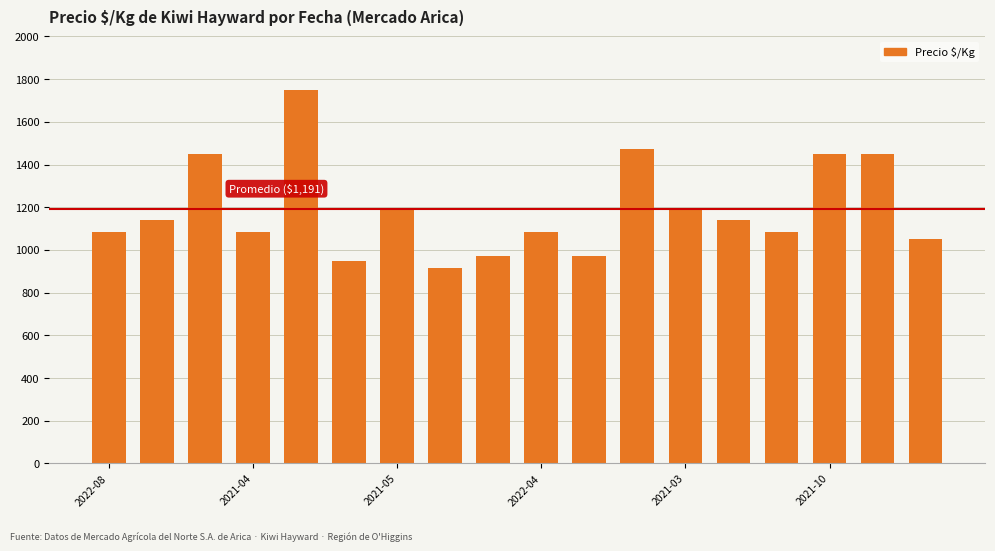

Reading right to left, transcribe all the data shown in this chart.

1050	1450	1450	1083	1139	1194	1472	972	1083	972	917	1194	950	1750	1083	1450	1139	1083